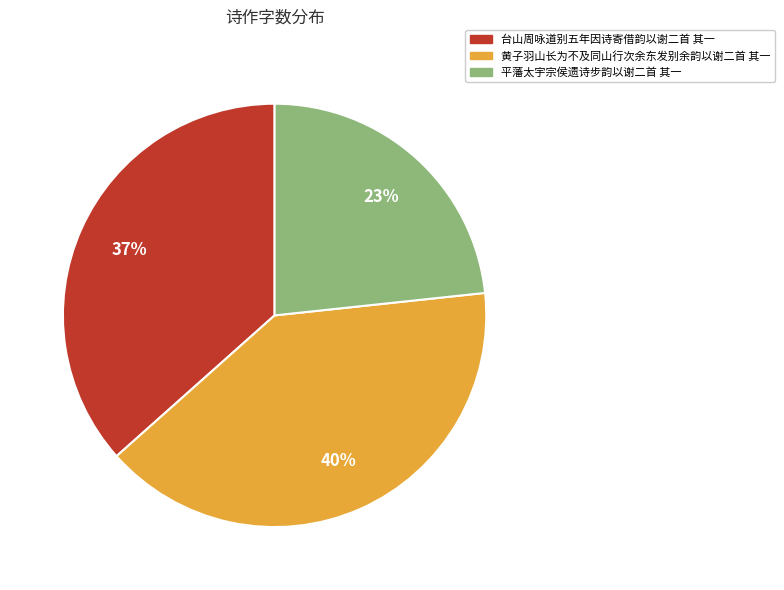

To the nearest percent, what is the average slice percentage?

33%